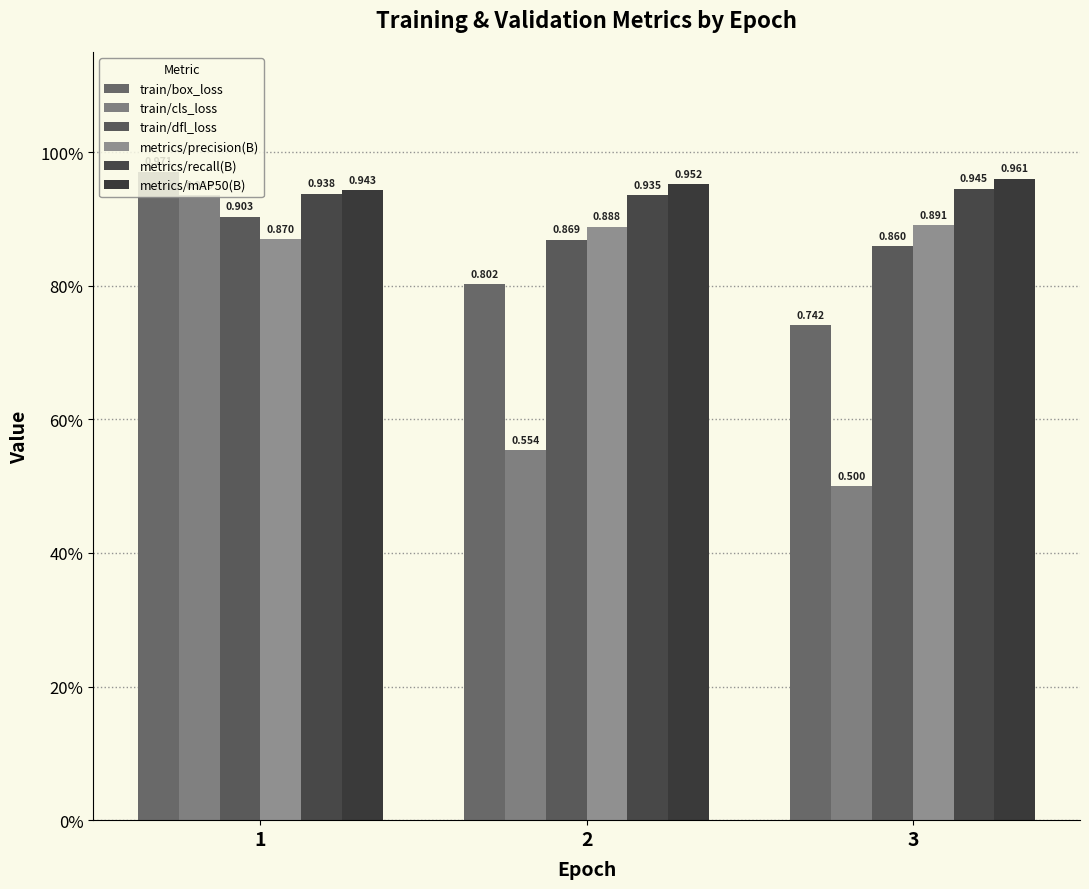

Are the bars horizontal?

No